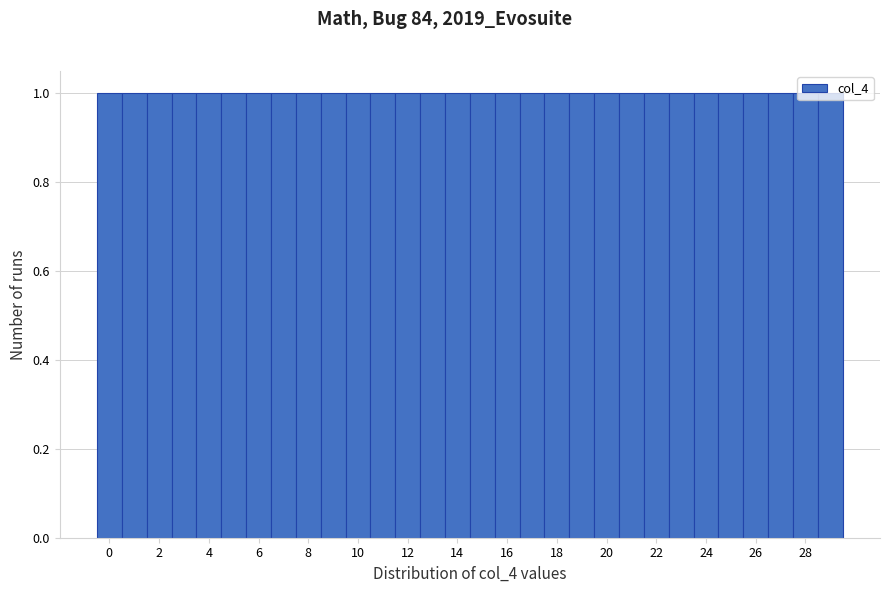

Reading left to right, list every bar in this chart as the range it spans on the x-axis followed by its height. Neither the bar edges nor the heights are printed on the chart, so give them approximately, as read against the axes.

-0.5 to 0.5: 1
0.5 to 1.5: 1
1.5 to 2.5: 1
2.5 to 3.5: 1
3.5 to 4.5: 1
4.5 to 5.5: 1
5.5 to 6.5: 1
6.5 to 7.5: 1
7.5 to 8.5: 1
8.5 to 9.5: 1
9.5 to 10.5: 1
10.5 to 11.5: 1
11.5 to 12.5: 1
12.5 to 13.5: 1
13.5 to 14.5: 1
14.5 to 15.5: 1
15.5 to 16.5: 1
16.5 to 17.5: 1
17.5 to 18.5: 1
18.5 to 19.5: 1
19.5 to 20.5: 1
20.5 to 21.5: 1
21.5 to 22.5: 1
22.5 to 23.5: 1
23.5 to 24.5: 1
24.5 to 25.5: 1
25.5 to 26.5: 1
26.5 to 27.5: 1
27.5 to 28.5: 1
28.5 to 29.5: 1